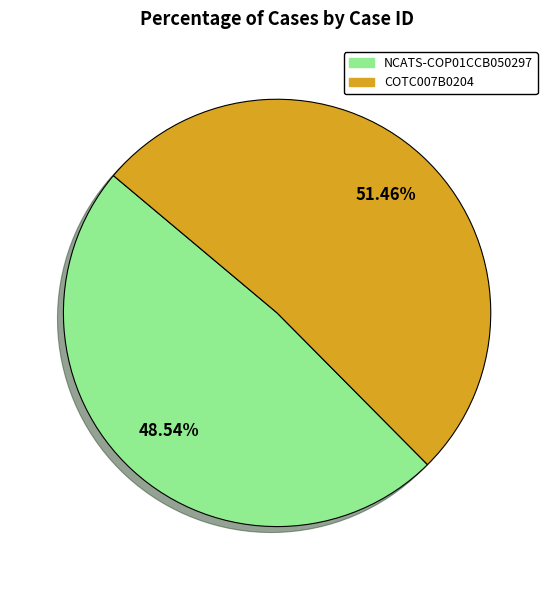

Do NCATS-COP01CCB050297 and COTC007B0204 together represent more than half of the pie?

Yes